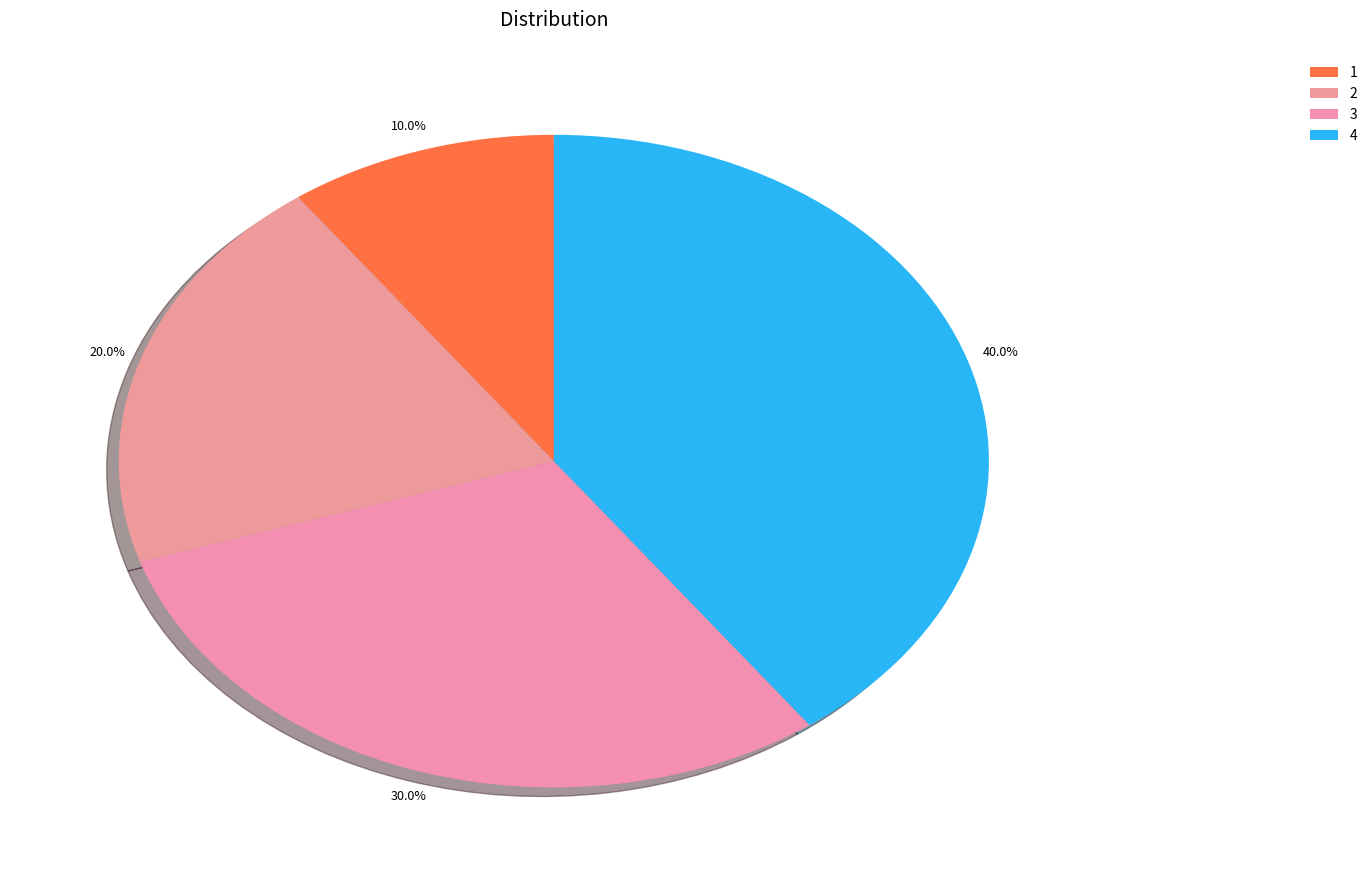

Is 2 the majority of the pie?

No